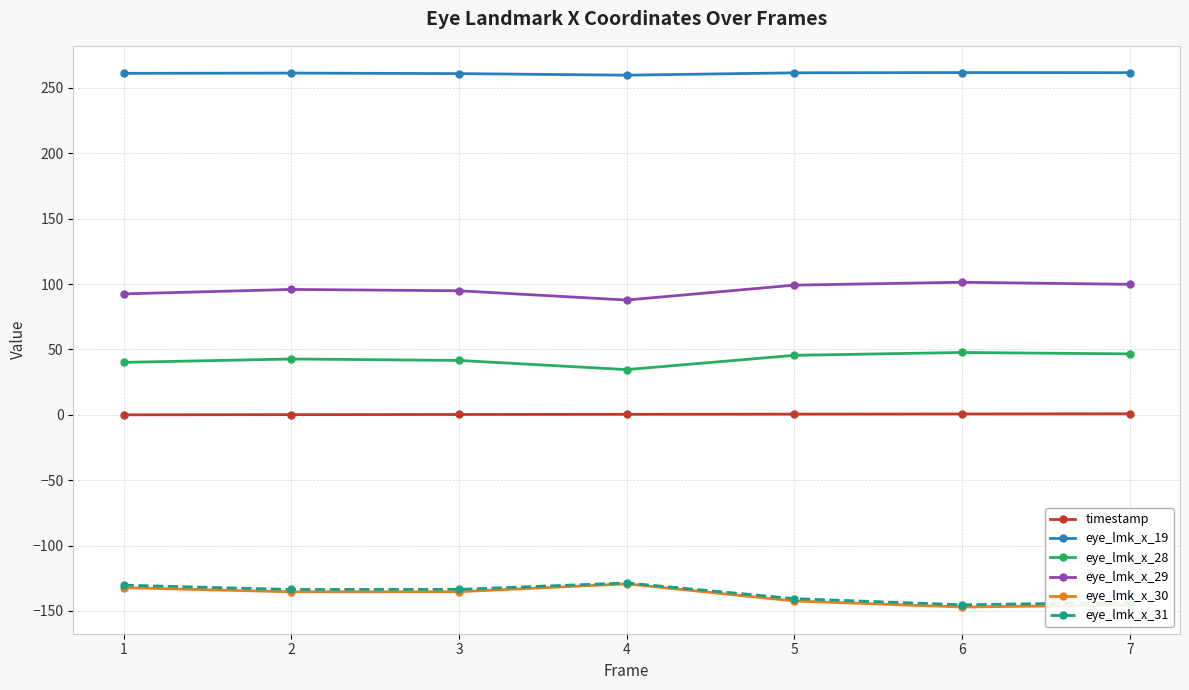

What is the value of the eye_lmk_x_30 point at the 2nd from the left?

-135.4